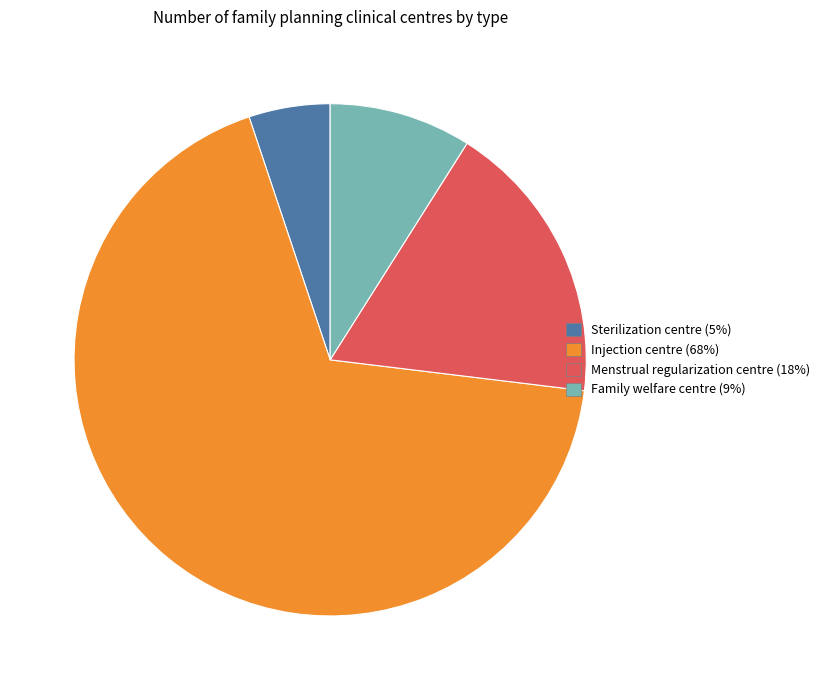

Combined, do Sterilization centre (5%) and Family welfare centre (9%) account for over 50%?

No